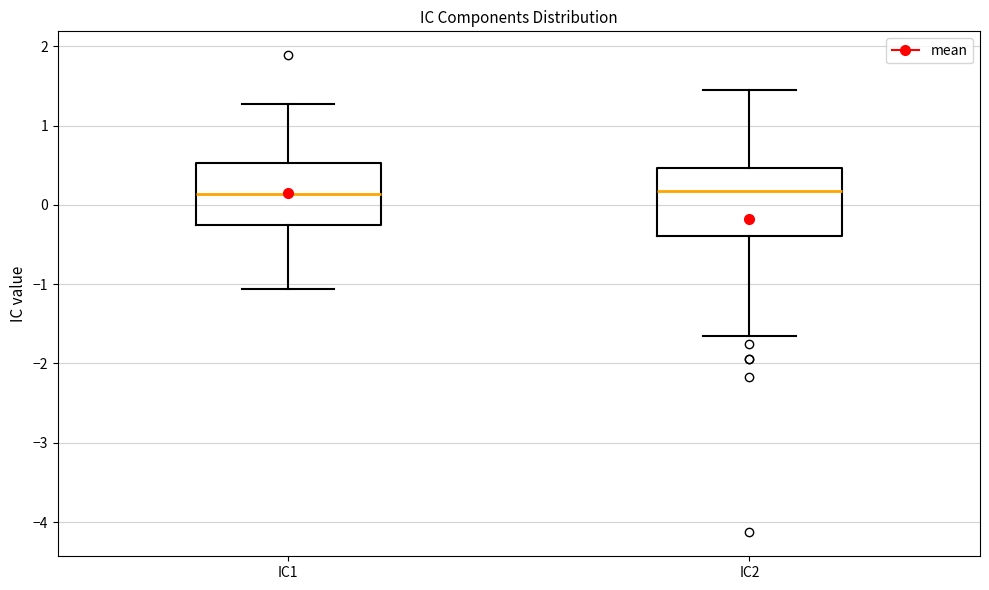

Reading left to right, read every box against the y-axis: the position of its median line, the range the box covers, and the ends of its whiskers. The values are not printed on the chart, so give them approximately, as read against the axis.

IC1: median 0.1, box -0.3 to 0.5, whiskers -1.1 to 1.3
IC2: median 0.2, box -0.4 to 0.5, whiskers -1.7 to 1.4